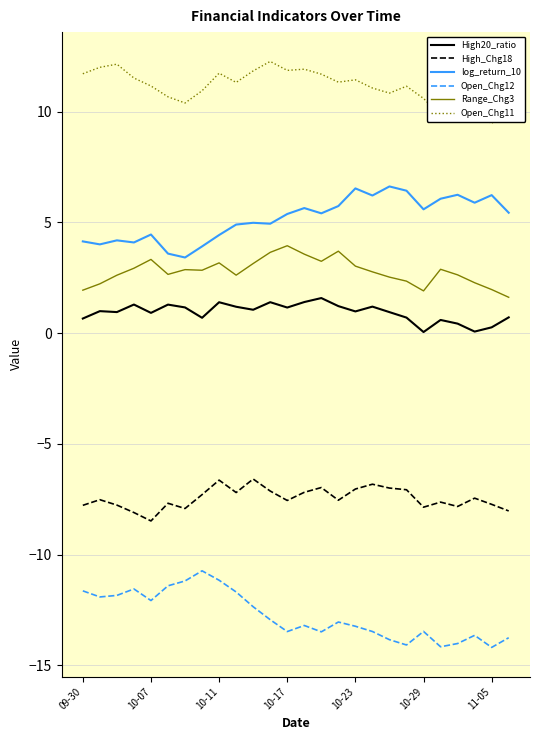

True or false: Open_Chg11 and High_Chg18 cross at least once.

False